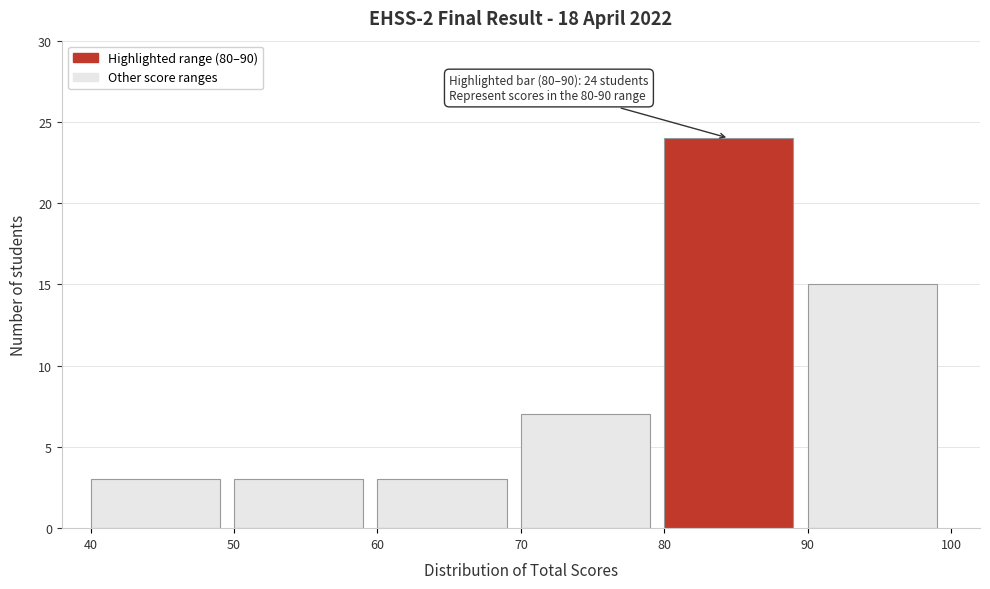

Over which range of the x-axis is the bar tallest?

80 to 90